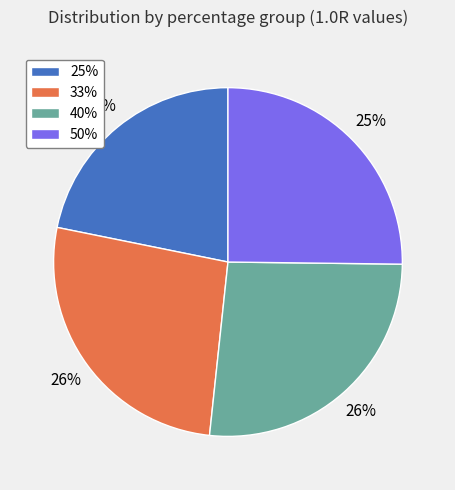

Is it true that 33% is 15% of the pie?

False